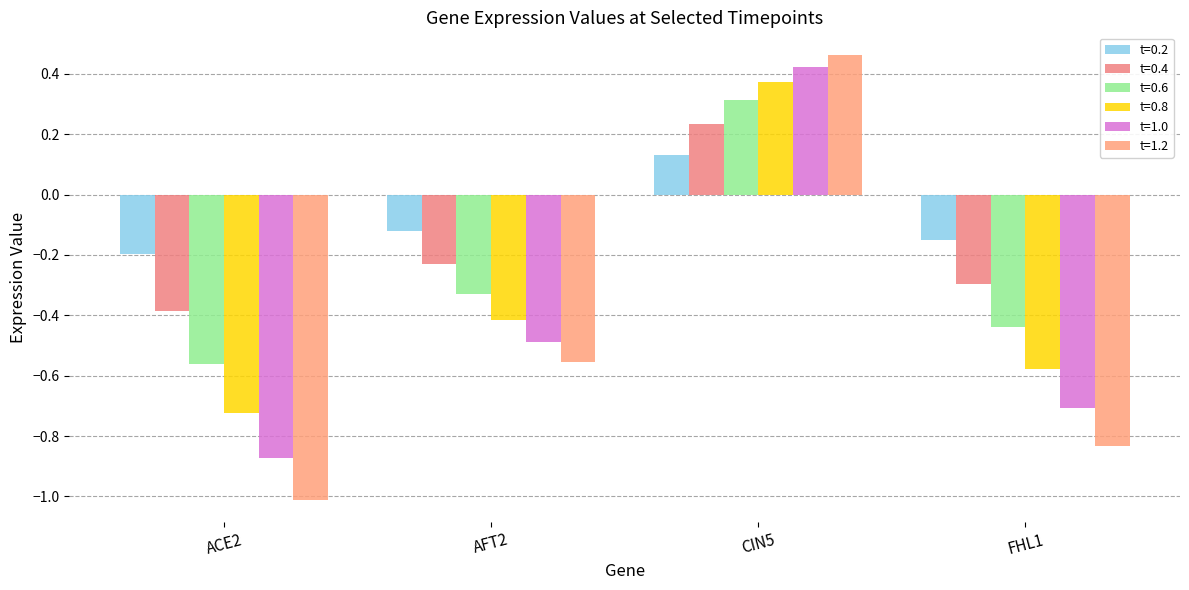

At which category does the chart reach its minimum across all series?

ACE2